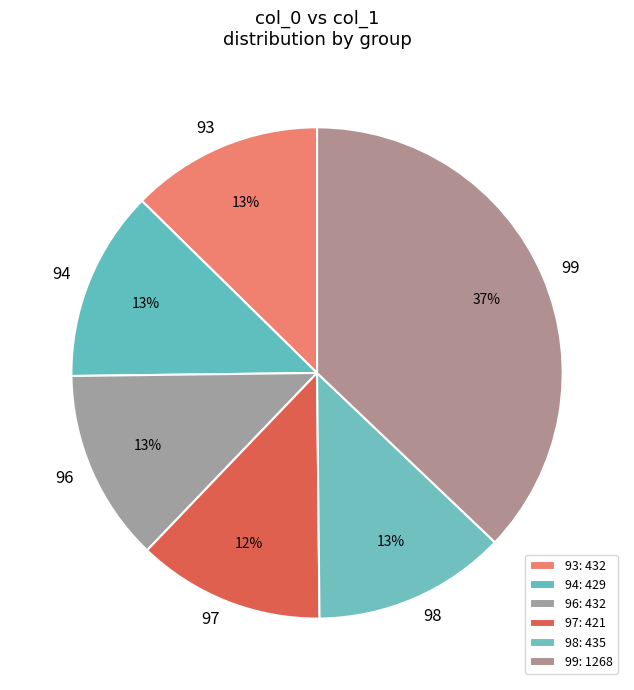

How many segments does this pie chart have?

6